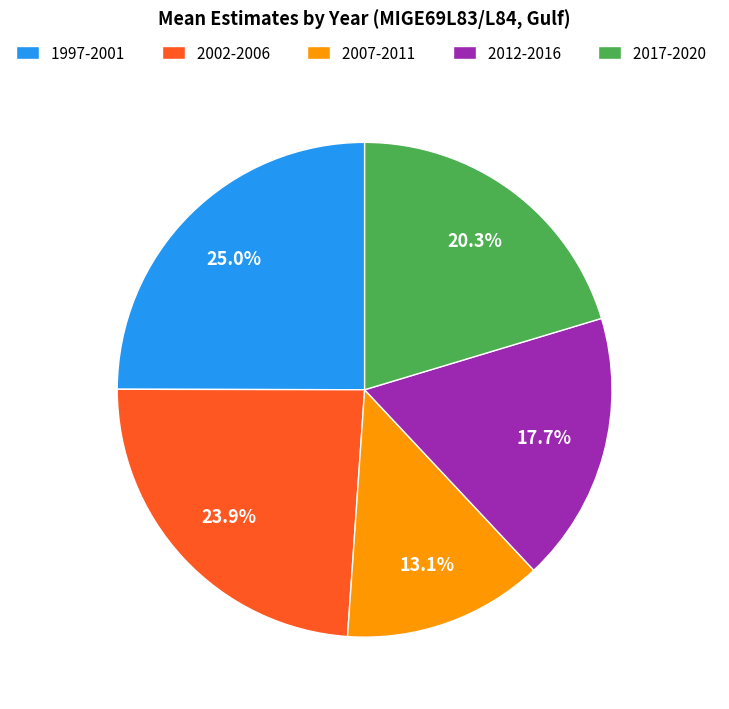

Combined, what portion of the pie is 1997-2001 and 2002-2006?

48.9%